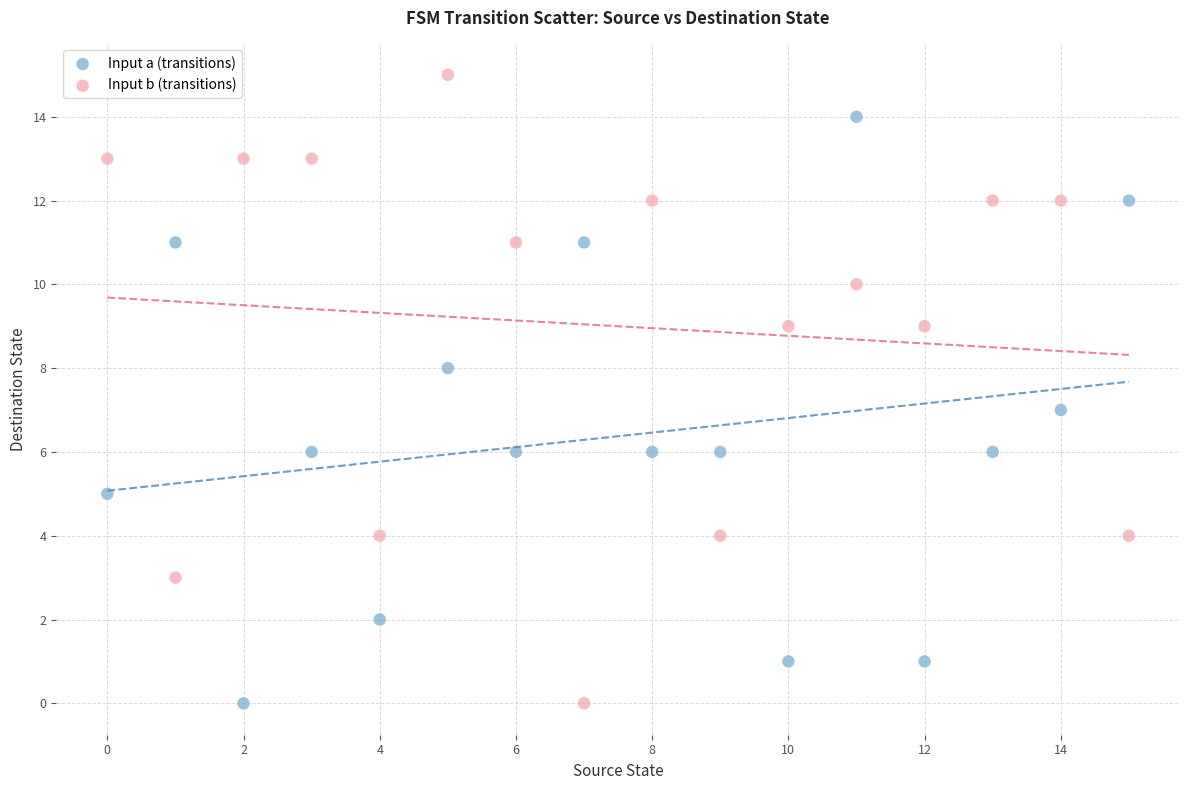

Across all data points, what is the range of Y values (max minus min)?

15